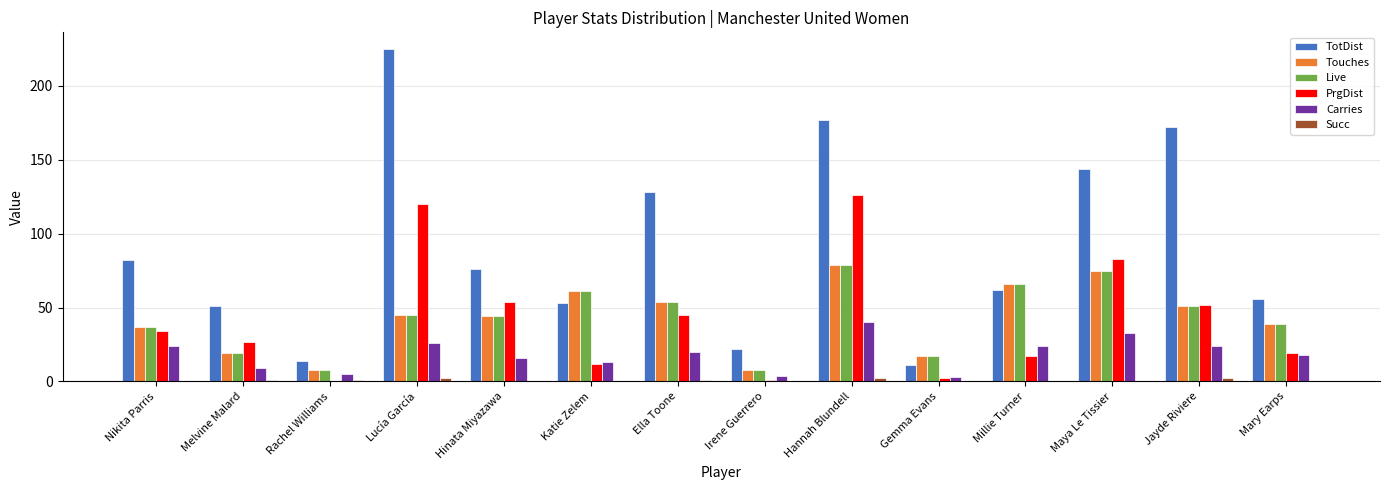

Where does the Carries series first go above 20?

Nikita Parris